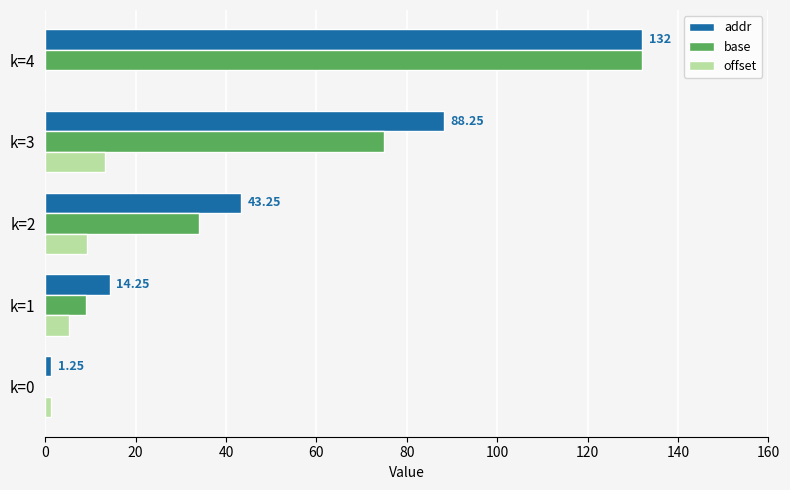

Which series has the largest total across all categories?

addr